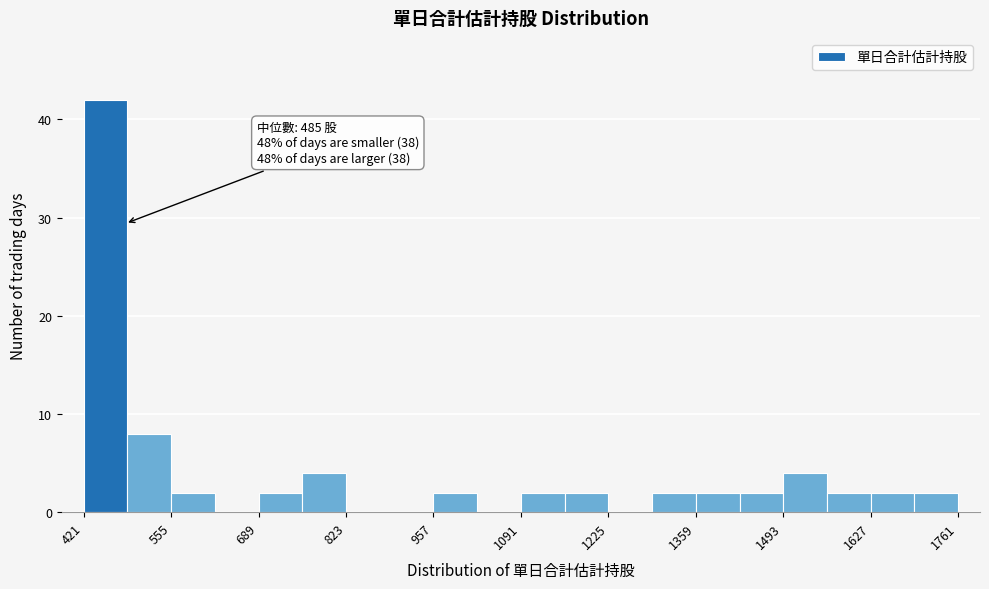

Read against the x-axis, roughly where is the centre of the tallest bar?

460